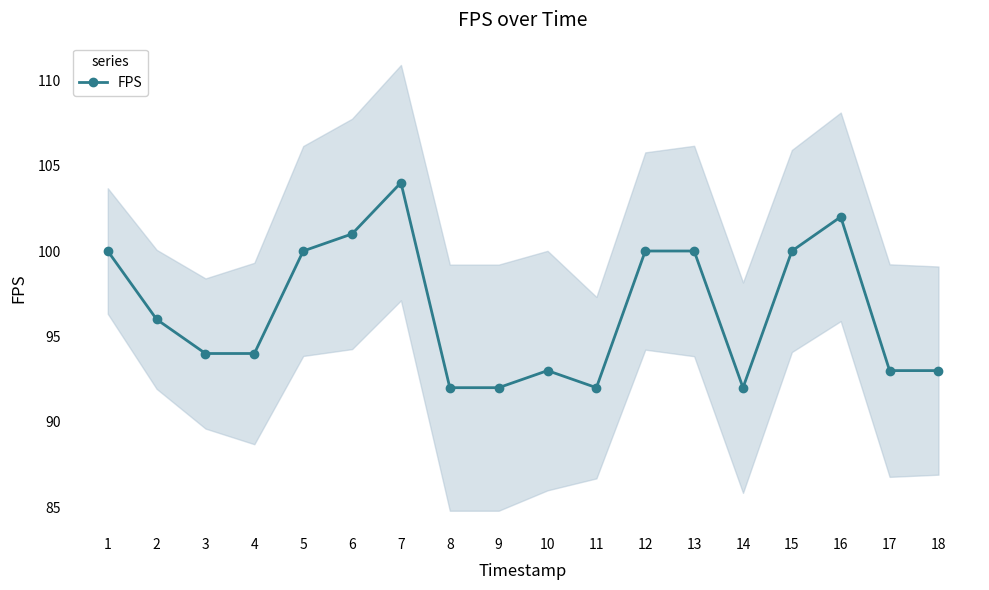

Which label corresponds to the largest value in the chart?

7